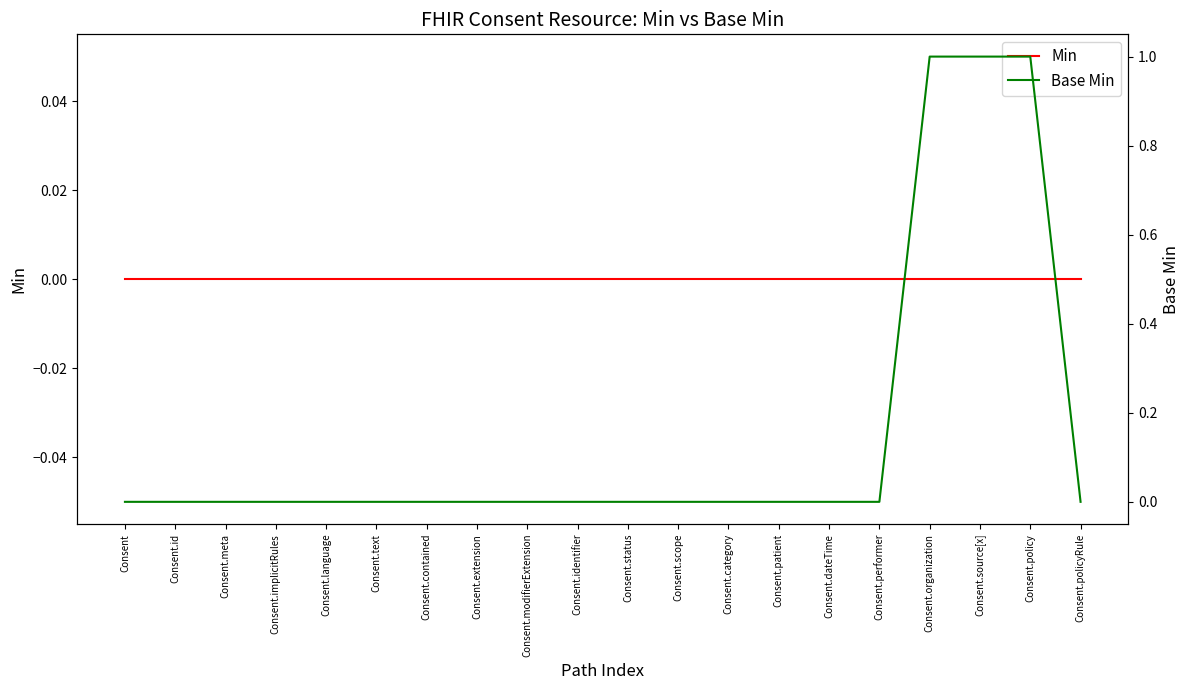

Is this an area chart (filled region under the line)?

No